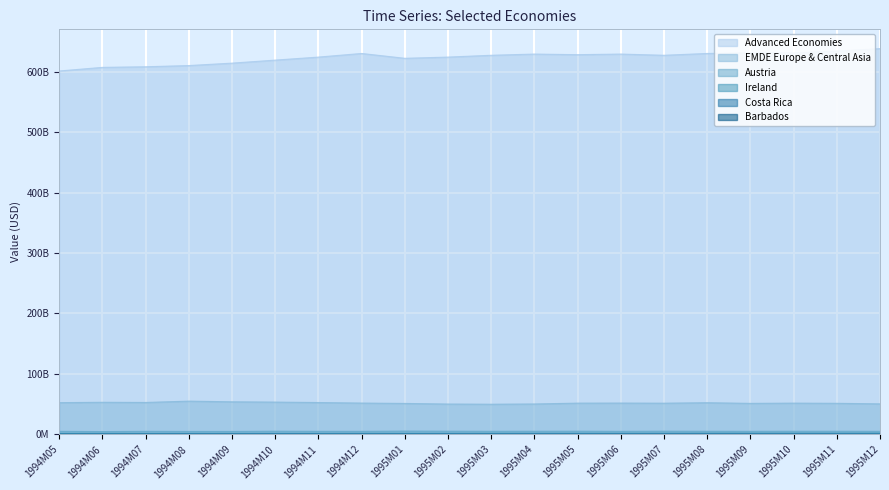

Reading right to left, what are all the values shown in this chart?

Barbados: 1995M12=35682387	1995M11=35533252	1995M10=37240882	1995M09=36154561	1995M08=36726979	1995M07=38614221	1995M06=36973553	1995M05=39318866	1995M04=32973549	1995M03=37015108	1995M02=35693128	1995M01=36362500	1994M12=35036861	1994M11=35937499	1994M10=32982622	1994M09=35432021	1994M08=33829085	1994M07=33371738	1994M06=34852122	1994M05=32947822
Costa Rica: 1995M12=423000000	1995M11=417000000	1995M10=407000000	1995M09=414000000	1995M08=412000000	1995M07=406000000	1995M06=416000000	1995M05=414000000	1995M04=397000000	1995M03=408000000	1995M02=417000000	1995M01=416000000	1994M12=385000000	1994M11=396000000	1994M10=399000000	1994M09=402000000	1994M08=403000000	1994M07=389000000	1994M06=397000000	1994M05=393000000
Austria: 1995M12=5070000000	1995M11=5180000000	1995M10=5210000000	1995M09=5050000000	1995M08=5140000000	1995M07=5310000000	1995M06=5030000000	1995M05=5300000000	1995M04=5200000000	1995M03=5110000000	1995M02=5280000000	1995M01=5440000000	1994M12=5030000000	1994M11=5050000000	1994M10=5270000000	1994M09=4860000000	1994M08=4880000000	1994M07=5050000000	1994M06=4640000000	1994M05=5060000000
Ireland: 1995M12=2110000000	1995M11=2030000000	1995M10=2050000000	1995M09=1990000000	1995M08=2000000000	1995M07=1950000000	1995M06=1860000000	1995M05=1920000000	1995M04=1850000000	1995M03=1820000000	1995M02=1780000000	1995M01=1720000000	1994M12=1760000000	1994M11=1670000000	1994M10=1670000000	1994M09=1570000000	1994M08=1660000000	1994M07=1590000000	1994M06=1640000000	1994M05=1580000000
EMDE Europe & Central Asia: 1995M12=50500000000	1995M11=51400000000	1995M10=51700000000	1995M09=51300000000	1995M08=52400000000	1995M07=51600000000	1995M06=51800000000	1995M05=51700000000	1995M04=50300000000	1995M03=49900000000	1995M02=50200000000	1995M01=51200000000	1994M12=51800000000	1994M11=52700000000	1994M10=53400000000	1994M09=53900000000	1994M08=55000000000	1994M07=52800000000	1994M06=53100000000	1994M05=52500000000
Advanced Economies: 1995M12=638000000000	1995M11=634000000000	1995M10=631000000000	1995M09=631000000000	1995M08=630000000000	1995M07=627000000000	1995M06=629000000000	1995M05=628000000000	1995M04=629000000000	1995M03=627000000000	1995M02=624000000000	1995M01=622000000000	1994M12=630000000000	1994M11=624000000000	1994M10=619000000000	1994M09=614000000000	1994M08=610000000000	1994M07=608000000000	1994M06=607000000000	1994M05=601000000000